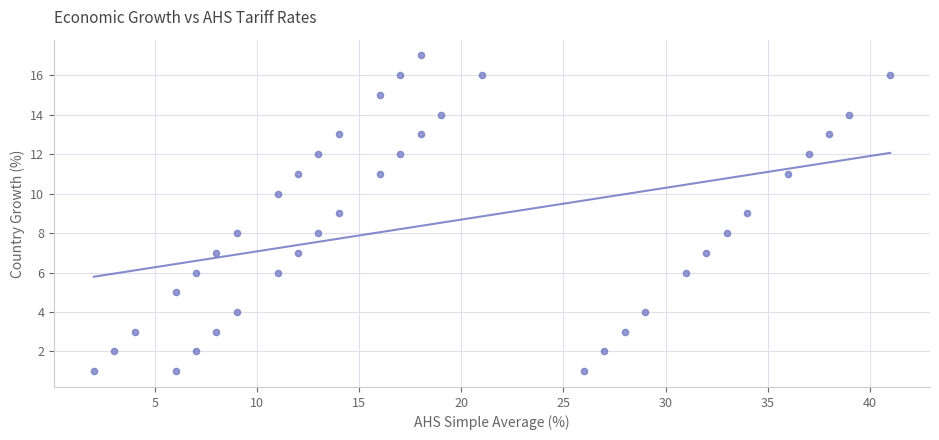

What is the range of X values (max minus min)?

39